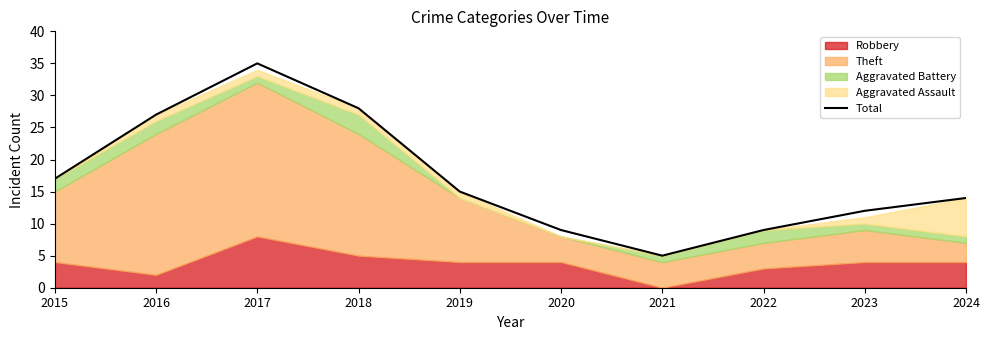

What is the maximum value shown in the chart?

35